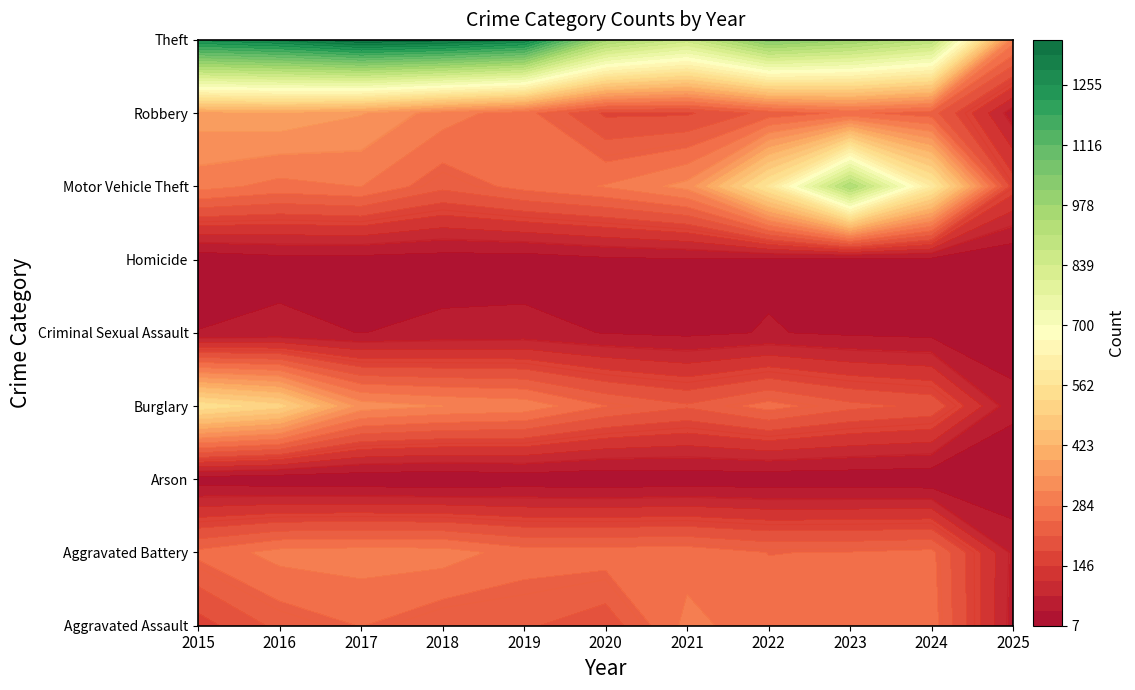

What is the sum of all Motor Vehicle Theft values?

4224